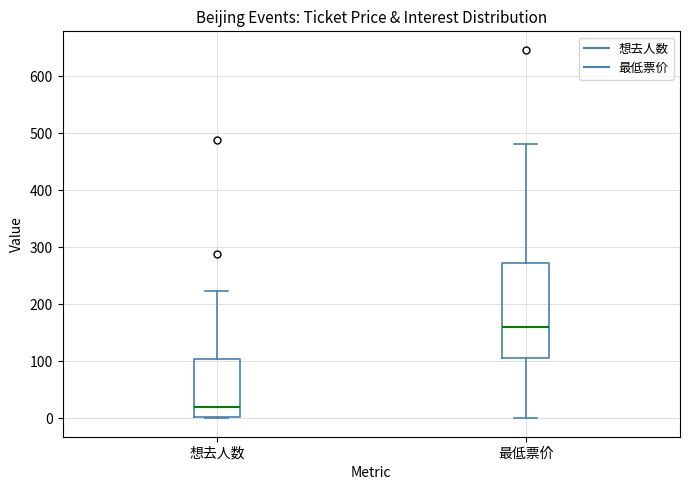

Reading left to right, read every box against the y-axis: the position of its median line, the range the box covers, and the ends of its whiskers. The values are not printed on the chart, so give them approximately, as read against the axis.

想去人数: median 20, box 0 to 100, whiskers 0 to 220
最低票价: median 160, box 110 to 270, whiskers 0 to 480